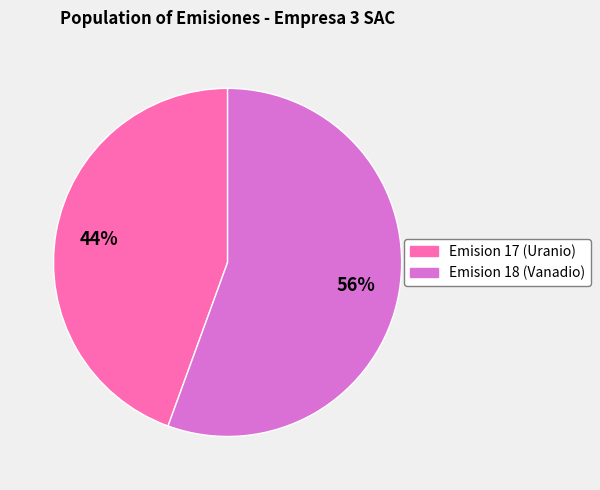

Which category has the smallest portion of the pie?

Emision 17 (Uranio)